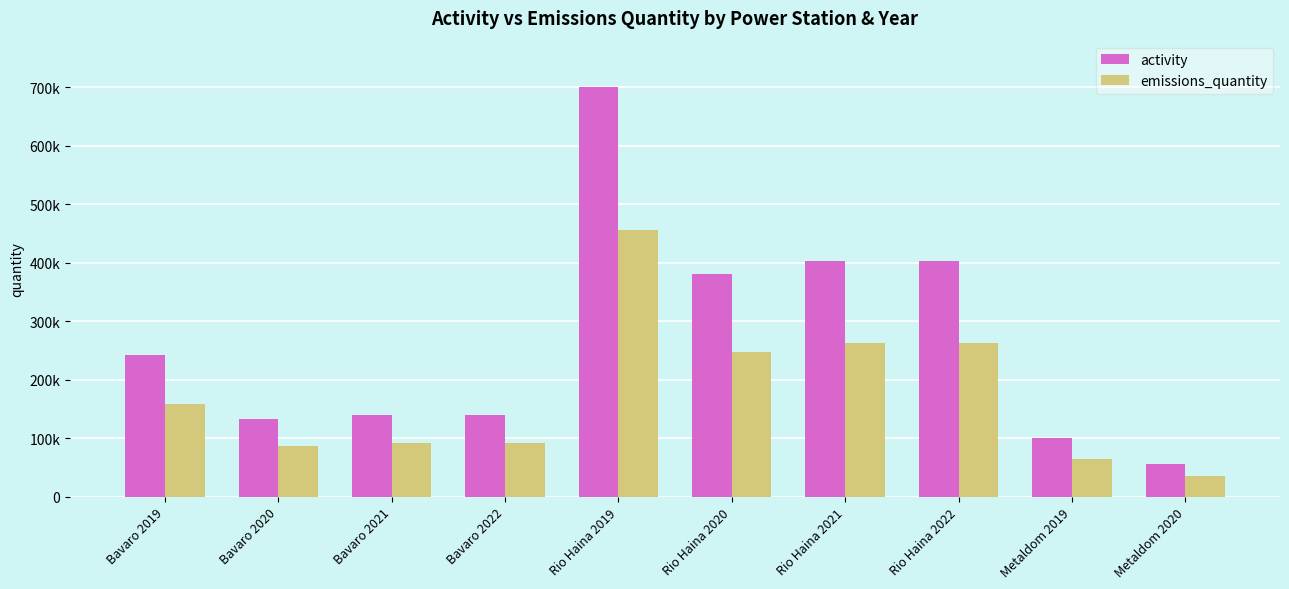

List the labels in order of emissions_quantity value, smallest first.

Metaldom 2020, Metaldom 2019, Bavaro 2020, Bavaro 2021, Bavaro 2022, Bavaro 2019, Rio Haina 2020, Rio Haina 2021, Rio Haina 2022, Rio Haina 2019